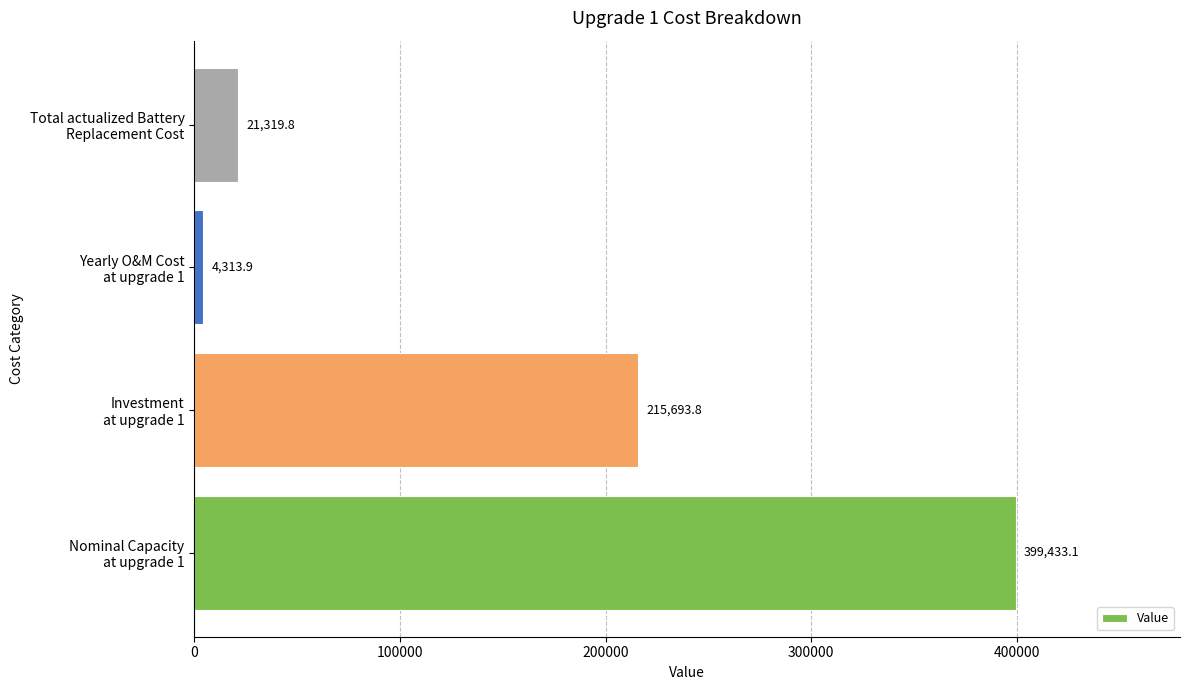

What is the sum of all values?

640760.6